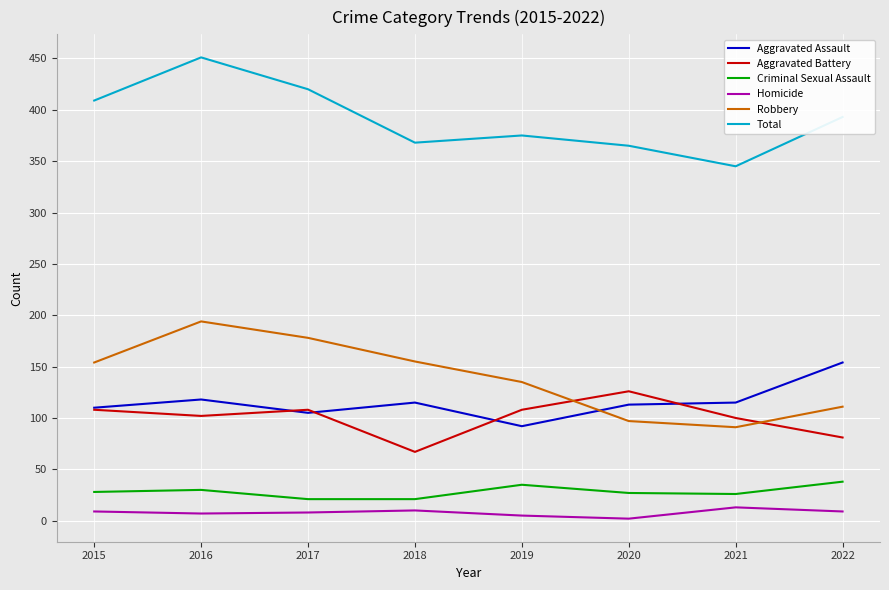

Count the number of data series in this chart.

6